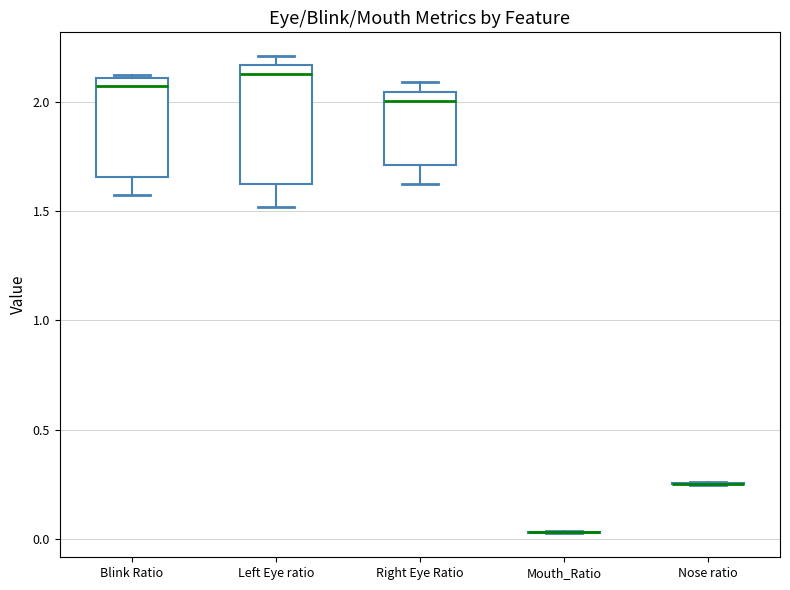

Reading left to right, read every box against the y-axis: the position of its median line, the range the box covers, and the ends of its whiskers. The values are not printed on the chart, so give them approximately, as read against the axis.

Blink Ratio: median 2.05, box 1.65 to 2.10, whiskers 1.55 to 2.10
Left Eye ratio: median 2.15 (just below the box's upper edge), box 1.60 to 2.15, whiskers 1.50 to 2.20
Right Eye Ratio: median 2.00, box 1.70 to 2.05, whiskers 1.65 to 2.10
Mouth_Ratio: box collapsed to a line at 0.05, whiskers 0.05 to 0.05
Nose ratio: box collapsed to a line at 0.25, whiskers 0.25 to 0.25